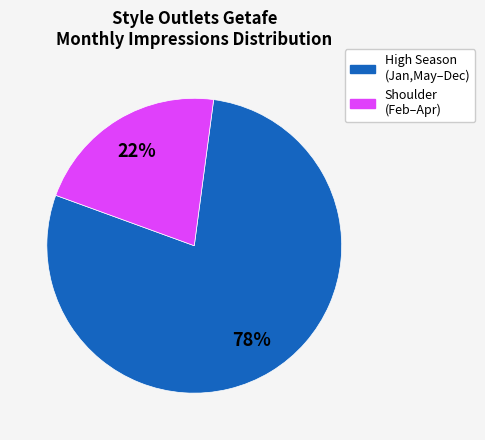

To the nearest percent, what is the average slice percentage?

50%